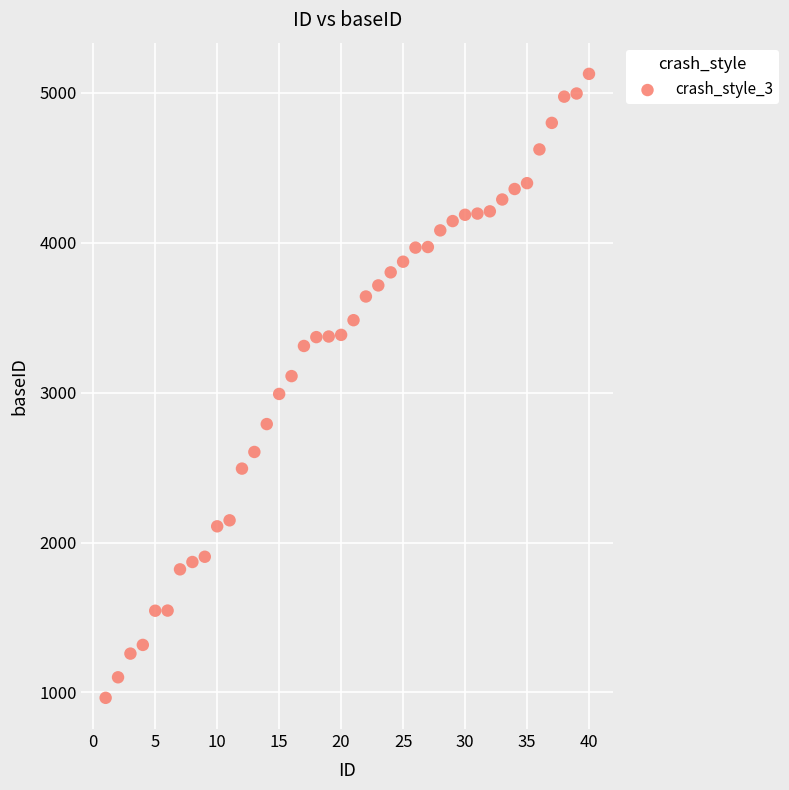

What is the range of Y values (max minus min)?

4162